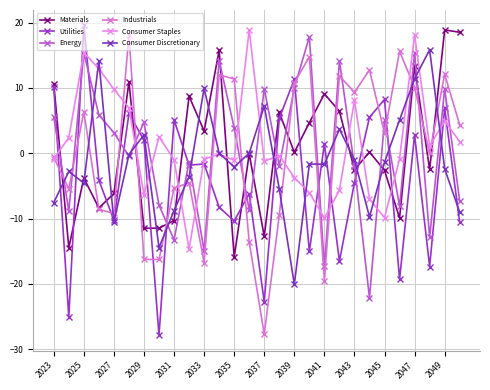

Reading left to right, transcribe all the data shown in this chart.

Materials: 10.6	-14.5	-3.8	-8.4	-6.2	10.9	-11.5	-11.5	-10.3	8.7	3.4	15.8	-15.9	-0.1	-12.7	6.2	0.1	4.7	9.1	6.4	-2.5	0.2	-2.6	-9.9	13.3	-2.5	18.9	18.5
Utilities: 10.1	-25.0	19.5	-4.1	-10.3	6.1	2.0	-27.9	5.1	-1.8	-1.6	-8.3	-10.4	-6.2	-22.7	5.3	11.3	-15.0	1.4	-16.5	-4.5	5.5	8.2	-19.3	2.8	-17.3	6.9	-10.6
Energy: 5.5	-8.8	15.4	5.8	3.1	-0.5	4.7	-7.9	-13.3	-1.3	-15.0	14.2	3.9	-8.7	9.9	-1.9	10.0	17.8	-17.3	14.1	-2.0	-22.2	5.0	-8.1	15.4	-12.9	9.9	-7.3
Industrials: -0.6	-5.5	6.3	-8.6	-9.2	18.2	-16.3	-16.3	-5.4	-4.5	-16.7	12.0	11.3	-13.6	-27.7	-9.5	10.8	14.7	-19.6	11.8	9.3	12.7	3.0	15.6	10.0	-0.0	12.1	4.3
Consumer Staples: -0.8	2.4	15.4	12.9	9.8	6.9	-6.4	2.5	-1.0	-14.7	-0.9	-0.1	-1.1	18.9	-1.2	-0.4	-3.7	-6.0	-9.9	-5.7	8.1	-7.0	-9.9	-0.9	18.1	1.1	4.9	1.8
Consumer Discretionary: -7.6	-2.8	-4.6	14.1	-10.5	-0.2	2.8	-14.5	-8.8	-3.6	9.9	-0.0	-2.1	0.0	7.2	-5.5	-20.1	-1.7	-1.7	3.7	-1.0	-9.7	-1.4	5.1	11.4	15.8	-2.4	-9.1